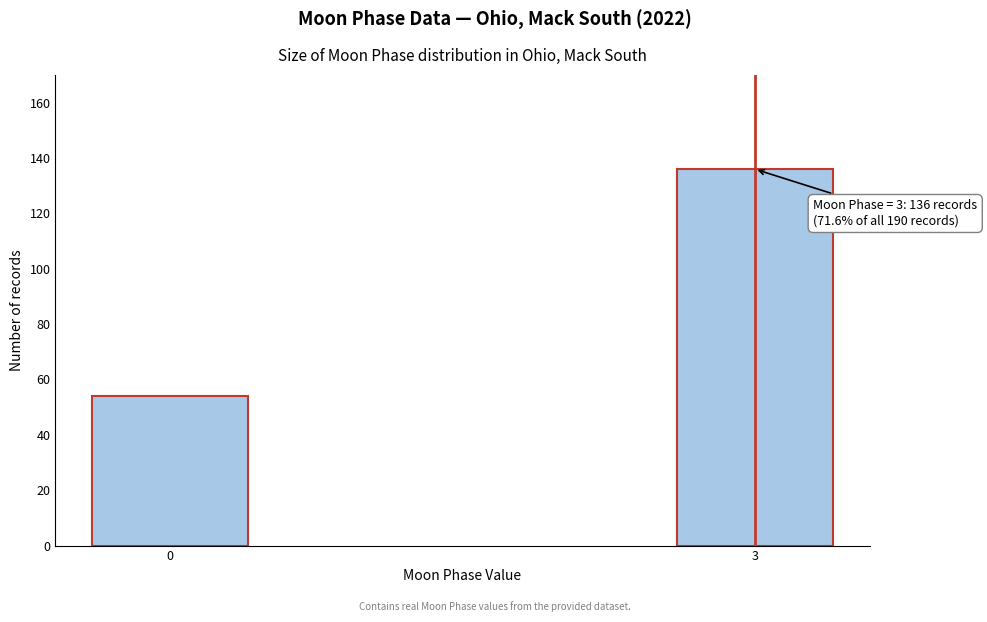

Reading left to right, extract all data points from this chart.

54	136